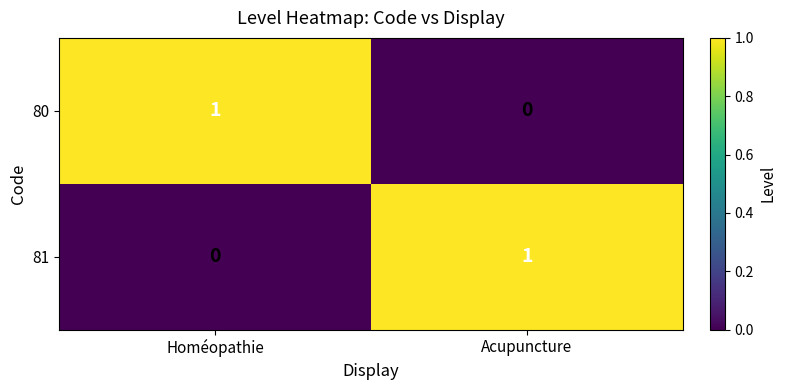

Rank the categories by 80 value from highest to lowest.

Homéopathie, Acupuncture